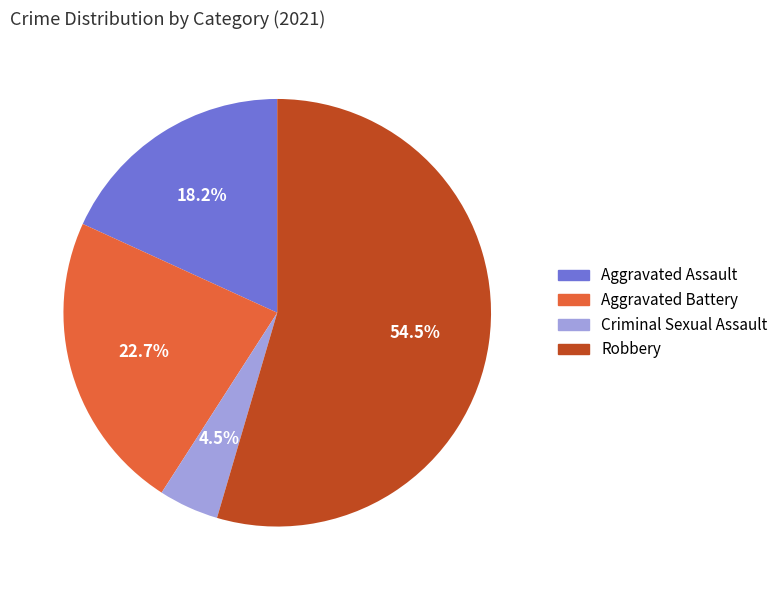

Count the number of slices in the pie.

4